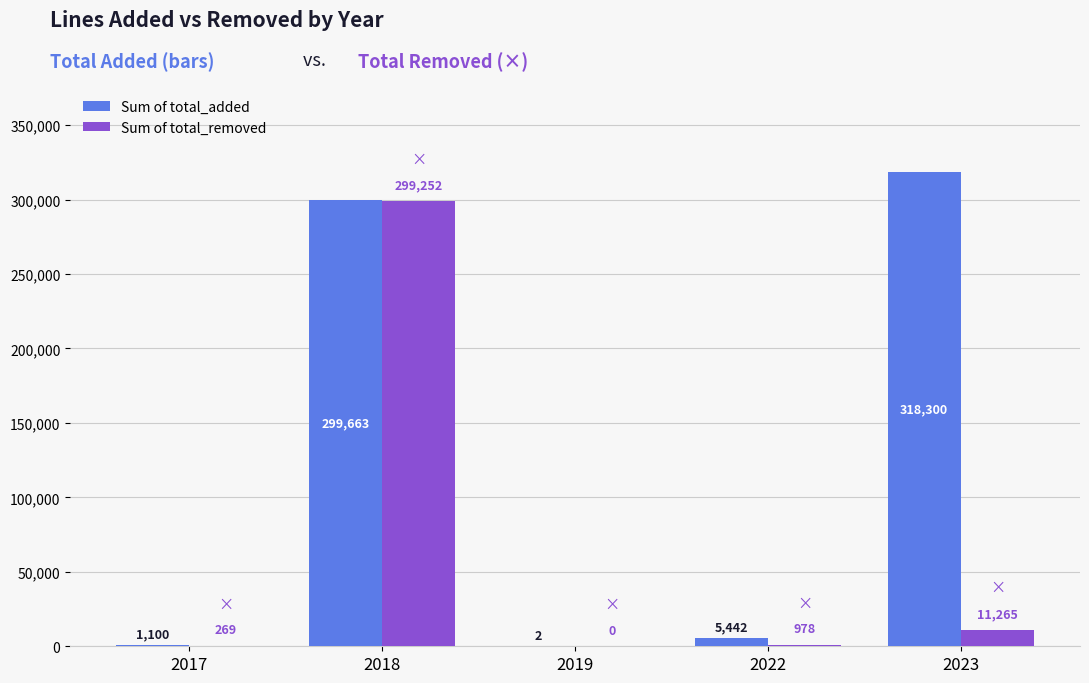

What is the average value of the Sum of total_added series?

124901